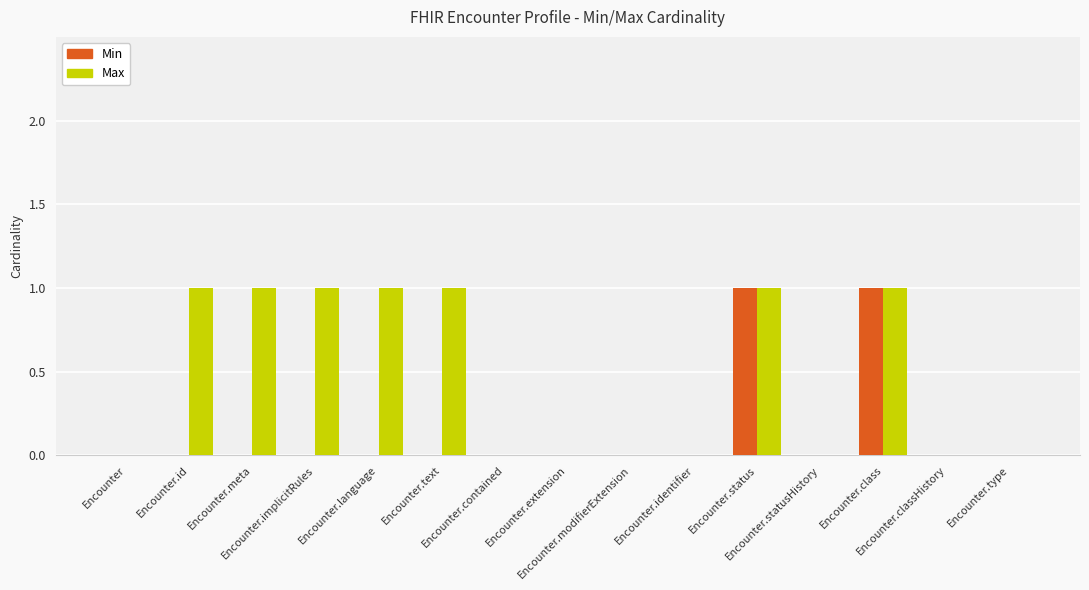

Which series has the largest total across all categories?

Max